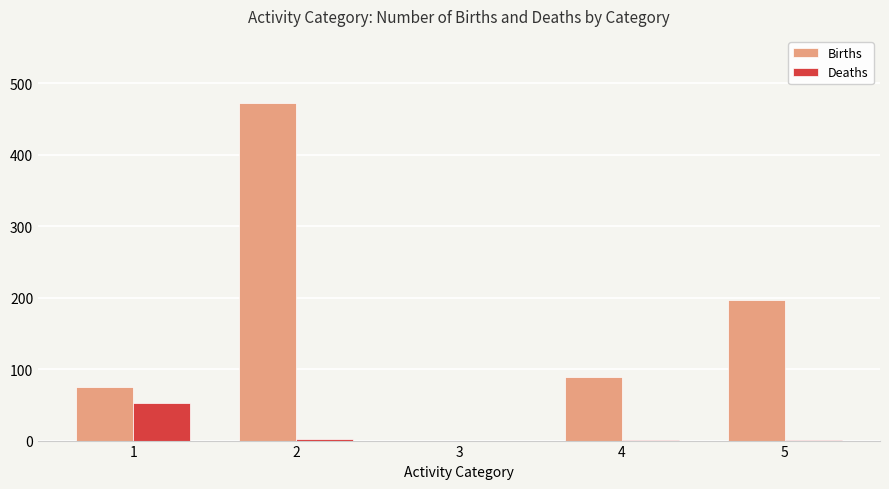

Which series changed the most between 3 and 5?

Births